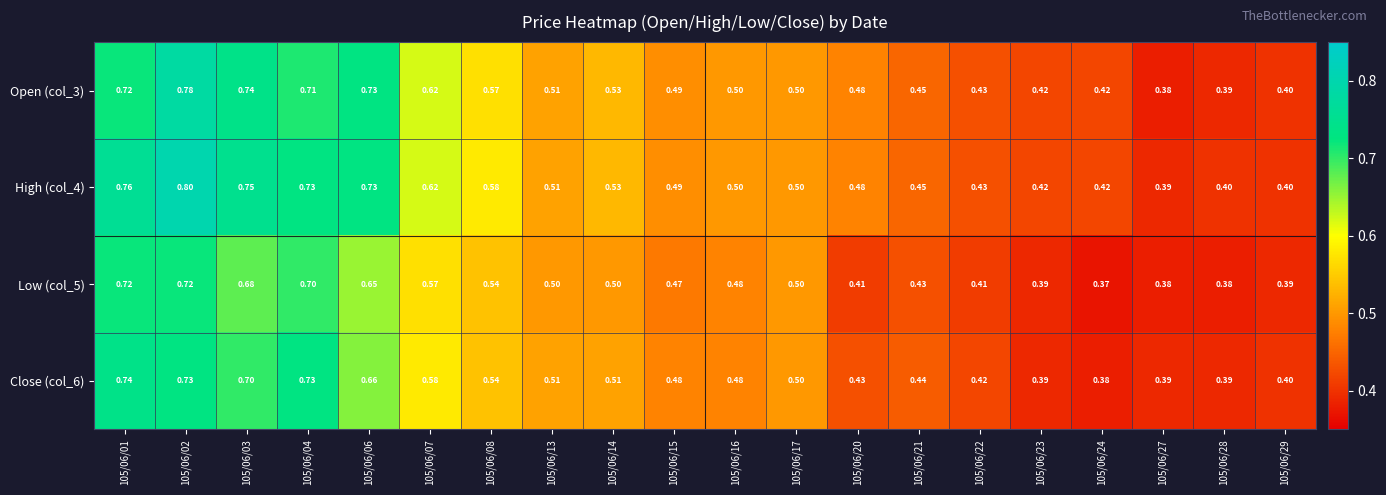

At which category is the sum across all series the highest?

105/06/02